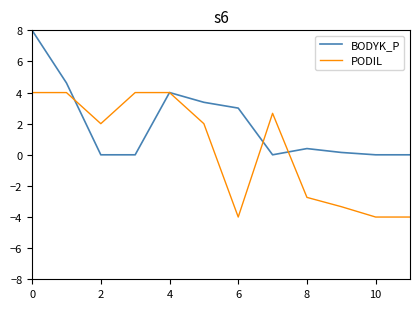

Rank the series by their average value, from highest to lowest.

BODYK_P, PODIL